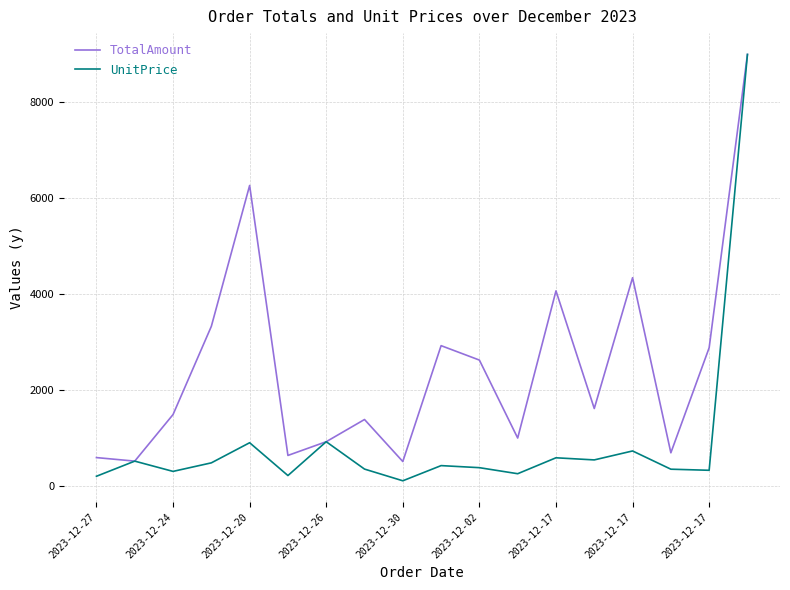

Is this an area chart (filled region under the line)?

No